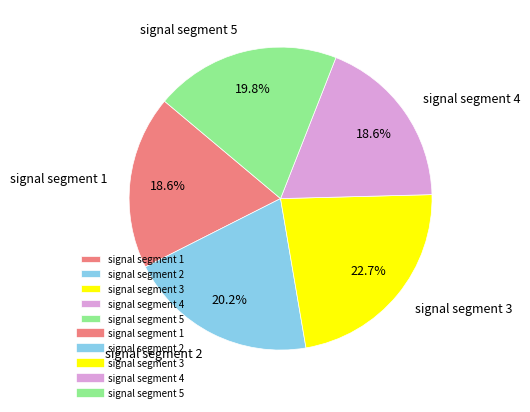

Count the number of slices in the pie.

5